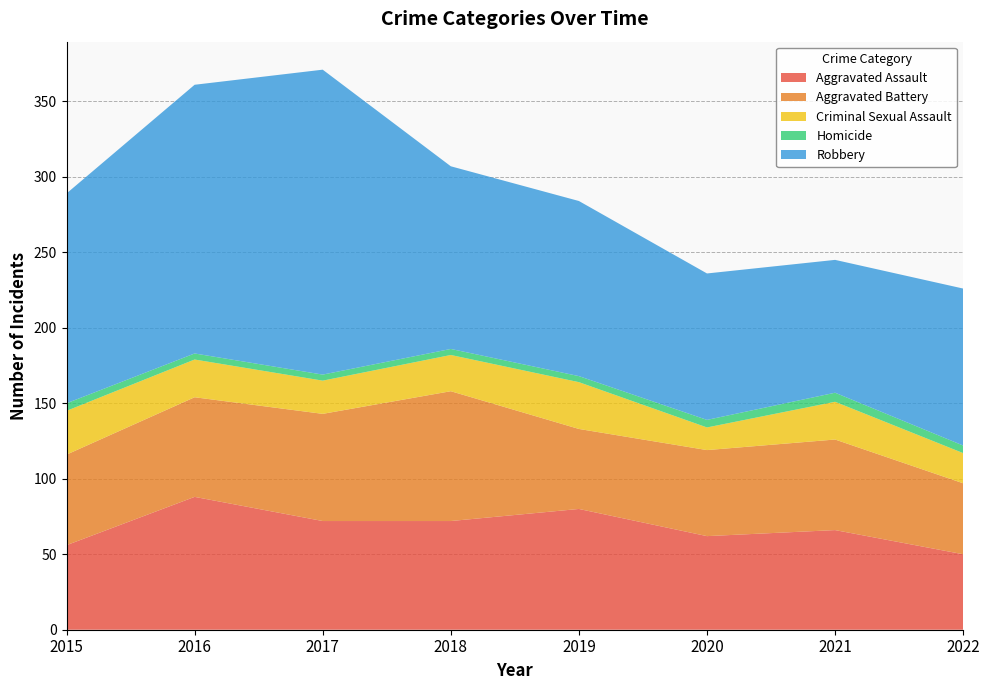

Reading right to left, list all the values displayed in this chart.

Aggravated Assault: 2022=50	2021=66	2020=62	2019=80	2018=72	2017=72	2016=88	2015=56
Aggravated Battery: 2022=47	2021=60	2020=57	2019=53	2018=86	2017=71	2016=66	2015=60
Criminal Sexual Assault: 2022=20	2021=25	2020=15	2019=31	2018=24	2017=22	2016=25	2015=29
Homicide: 2022=5	2021=6	2020=5	2019=4	2018=4	2017=4	2016=4	2015=5
Robbery: 2022=104	2021=88	2020=97	2019=116	2018=121	2017=202	2016=178	2015=139